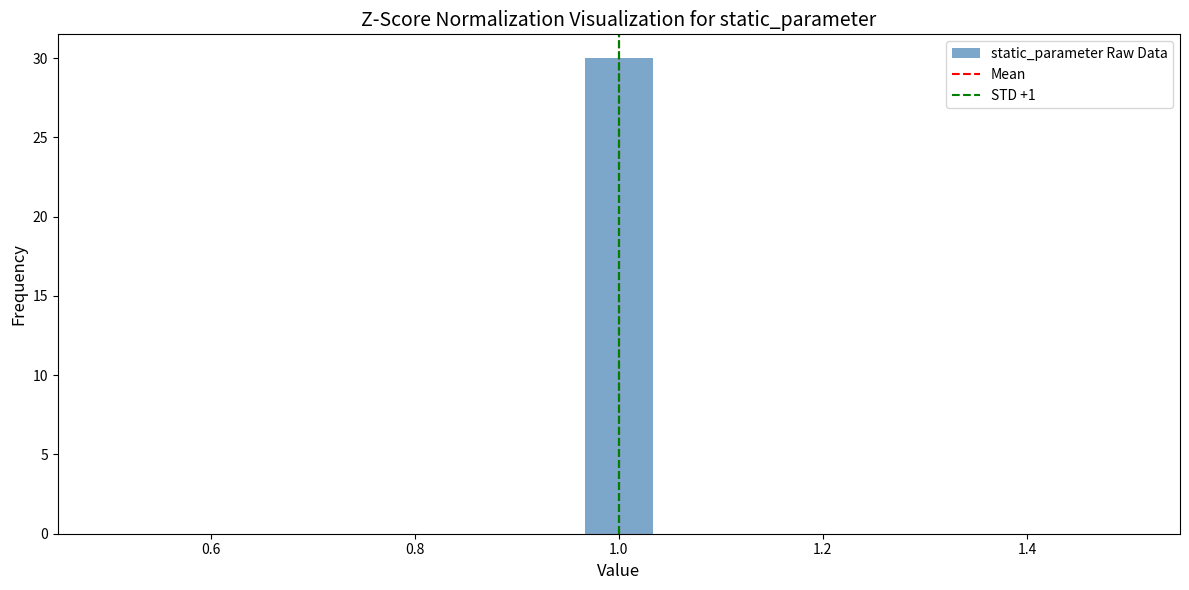

Around what value on the x-axis is the tallest bar? Give the approximate position of its centre, as read against the axis.

1.00